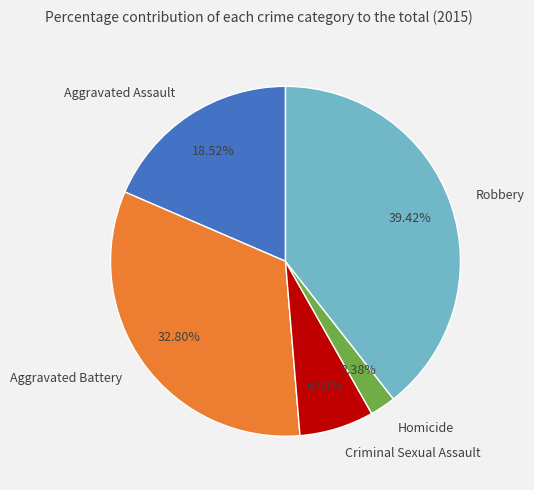

How many slices are in this pie chart?

5